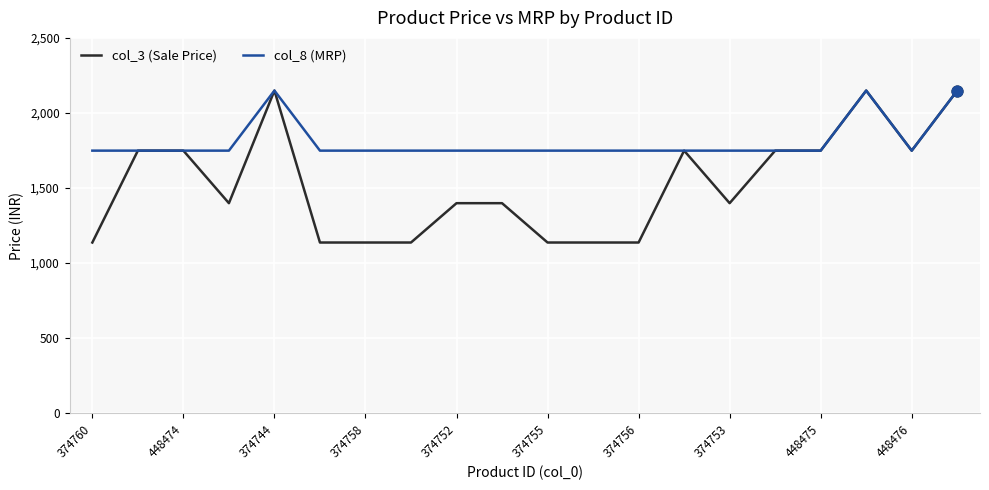

At how many categories does at least one series exceed 1257?

20